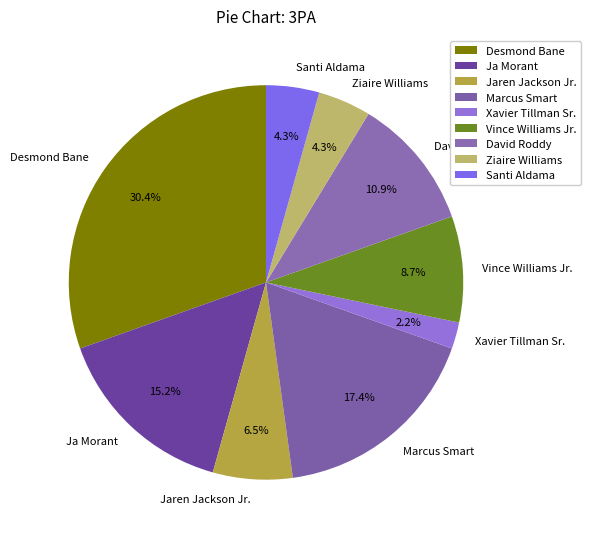

Is there a majority slice in this chart?

No